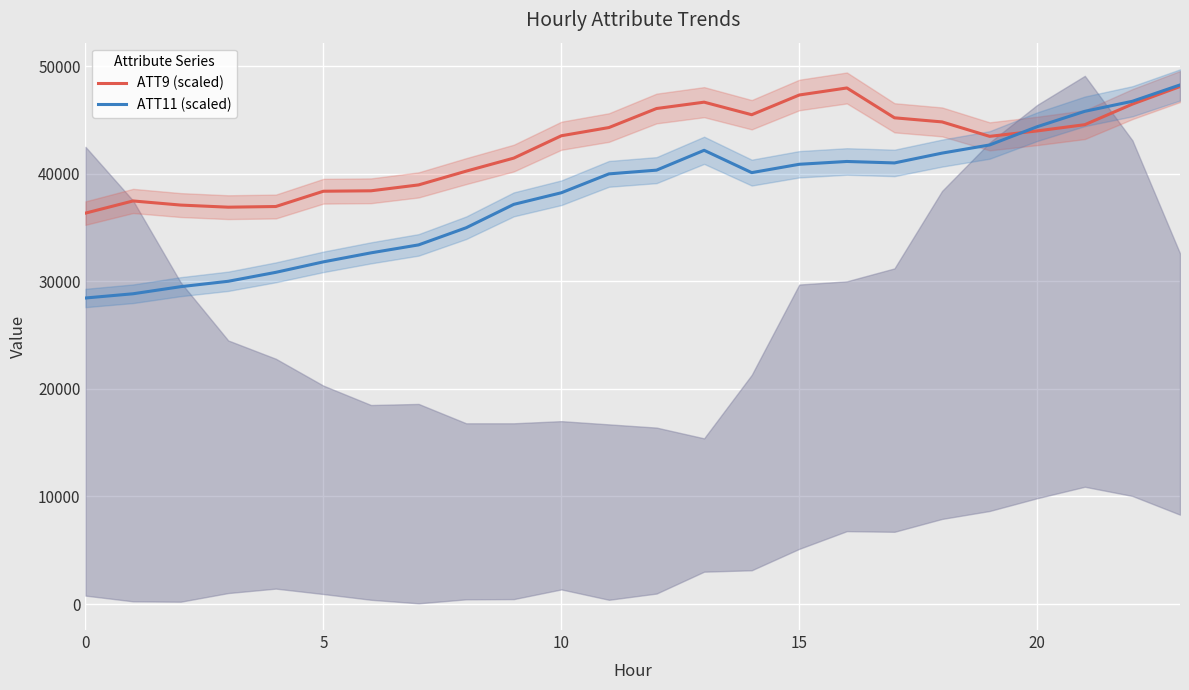

What is the value of the ATT9 (scaled) point at the 2nd from the left?

37470.6